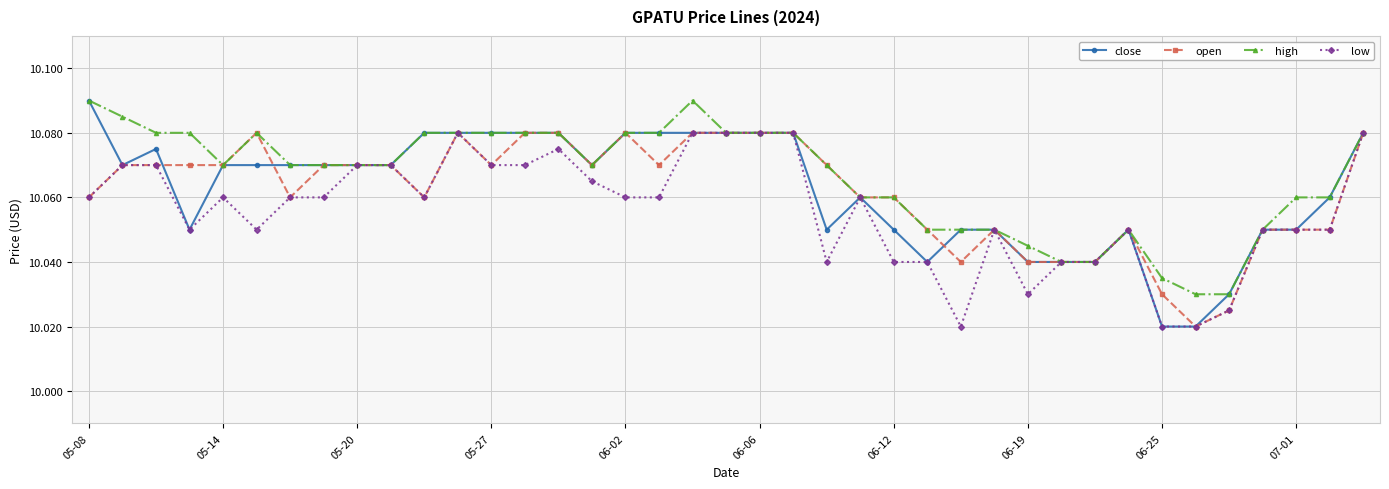

At how many categories does at least one series exceed 10?

39